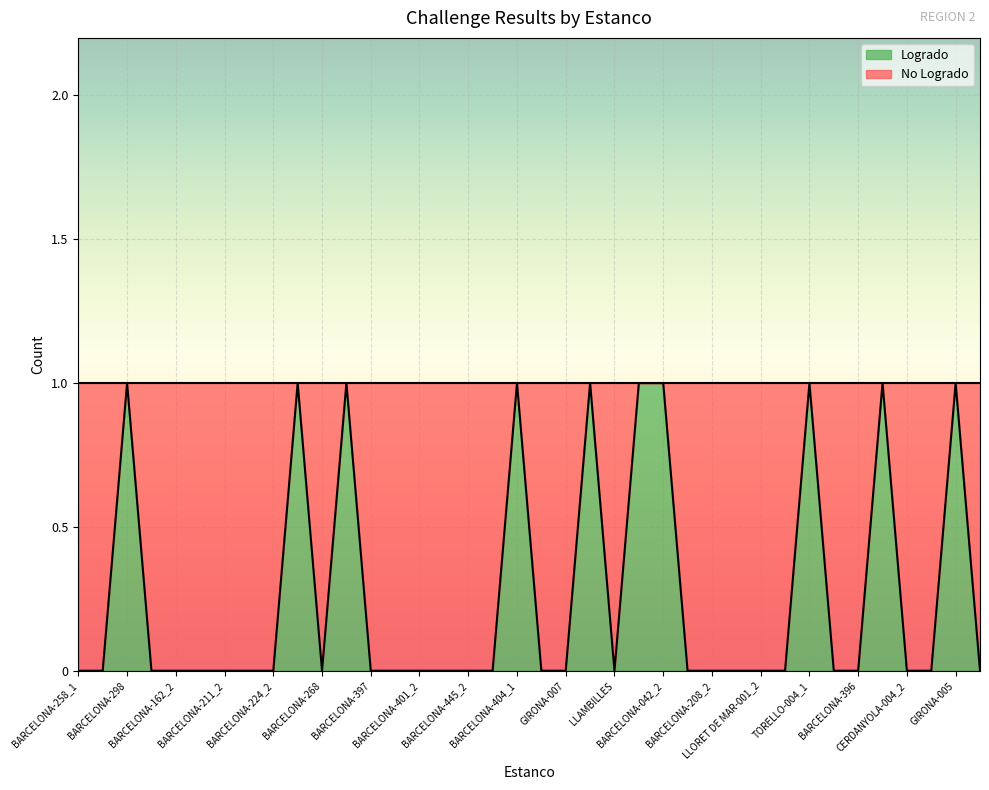

What is the greatest value displayed?

1